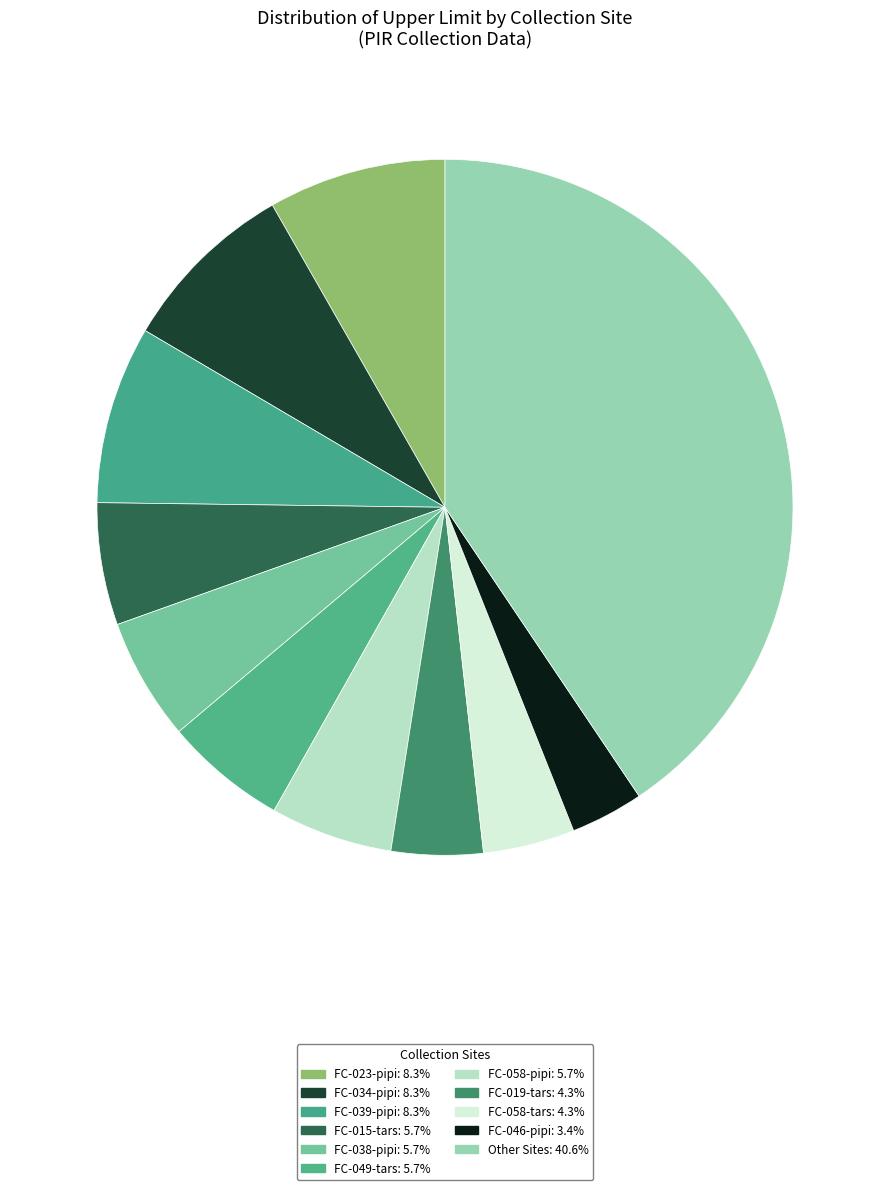

How many segments does this pie chart have?

11